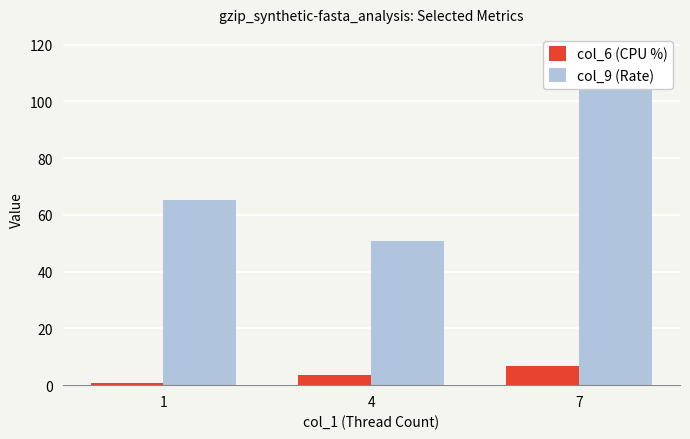

List the labels in order of col_6 (CPU %) value, largest first.

7, 4, 1